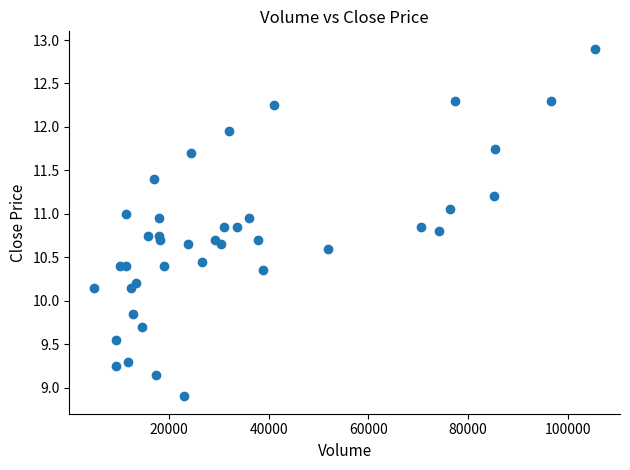

What is the range of X values (max minus min)?

100384.0